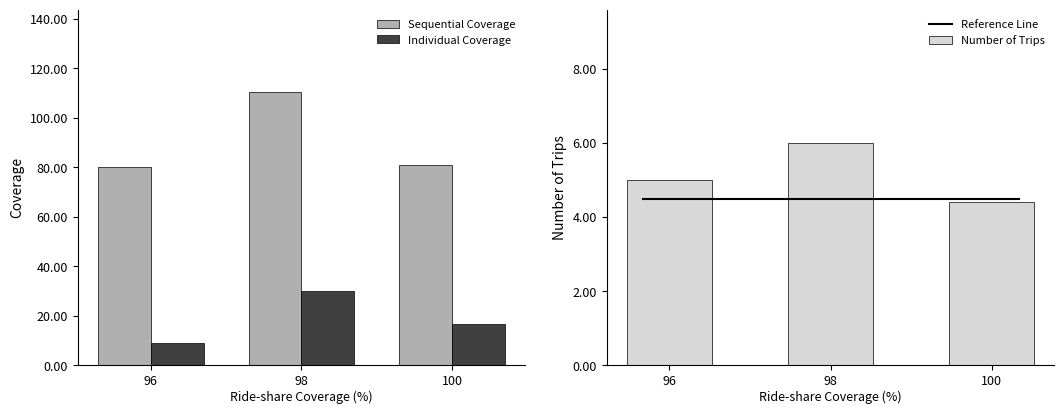

Count the number of data series in this chart.

4